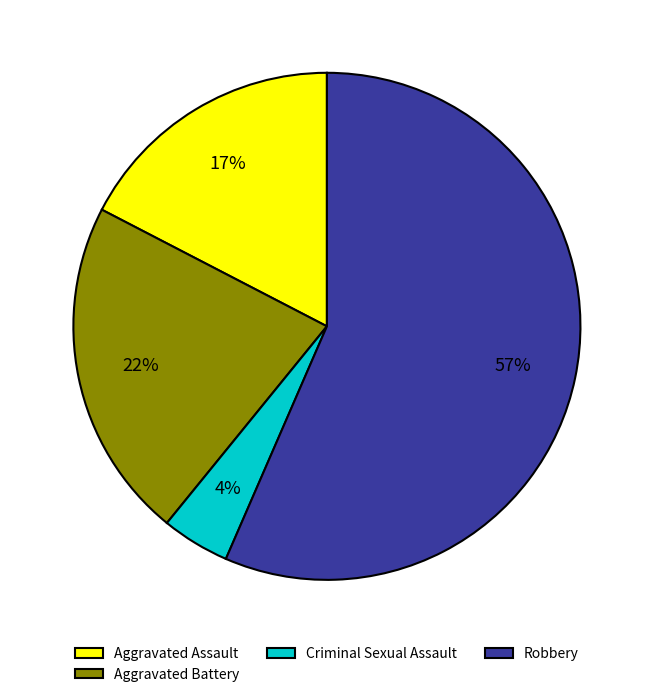

Which slice is the smallest?

Criminal Sexual Assault